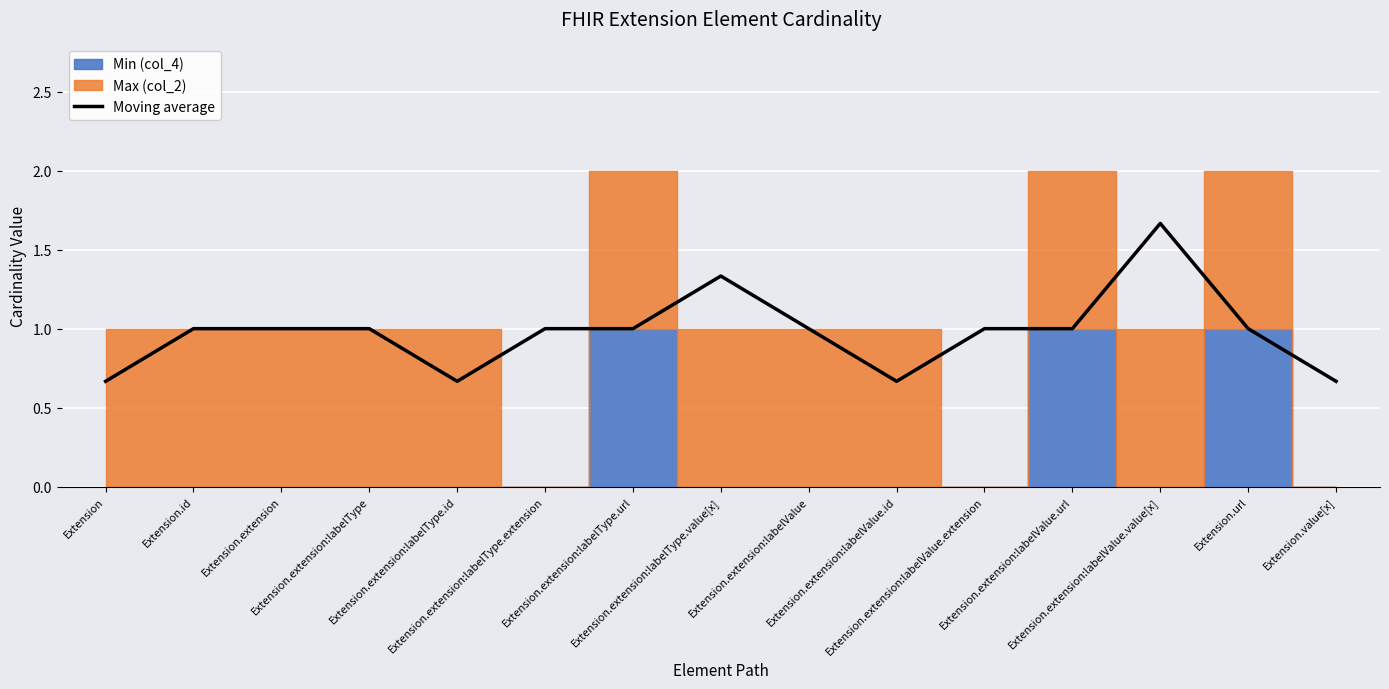

True or false: there are more than 0 points higher than both neighbors.

True